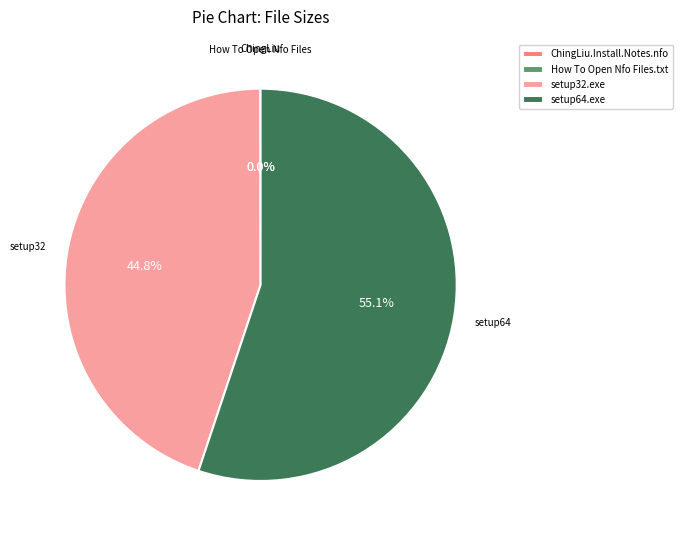

What portion of the pie excludes setup32.exe?

55.2%